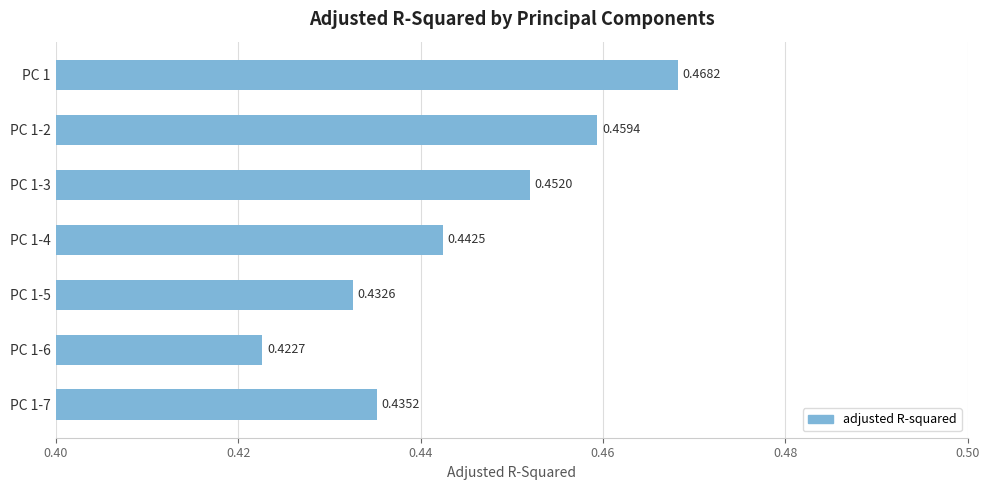

What is the sum of all values?

3.1